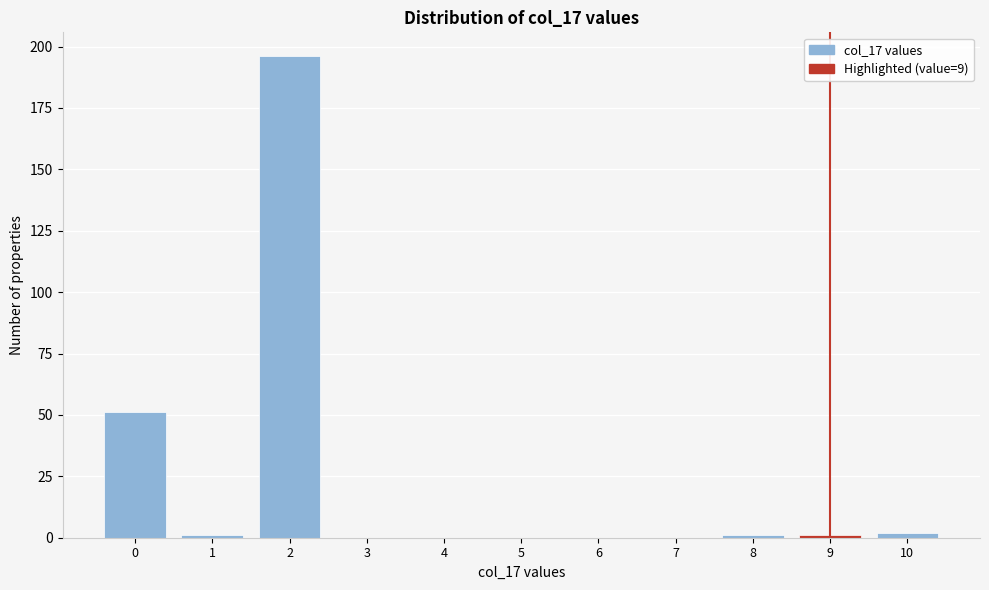

Reading left to right, what are all the values shown in this chart?

0=51	1=1	2=196	3=0	4=0	5=0	6=0	7=0	8=1	9=1	10=2